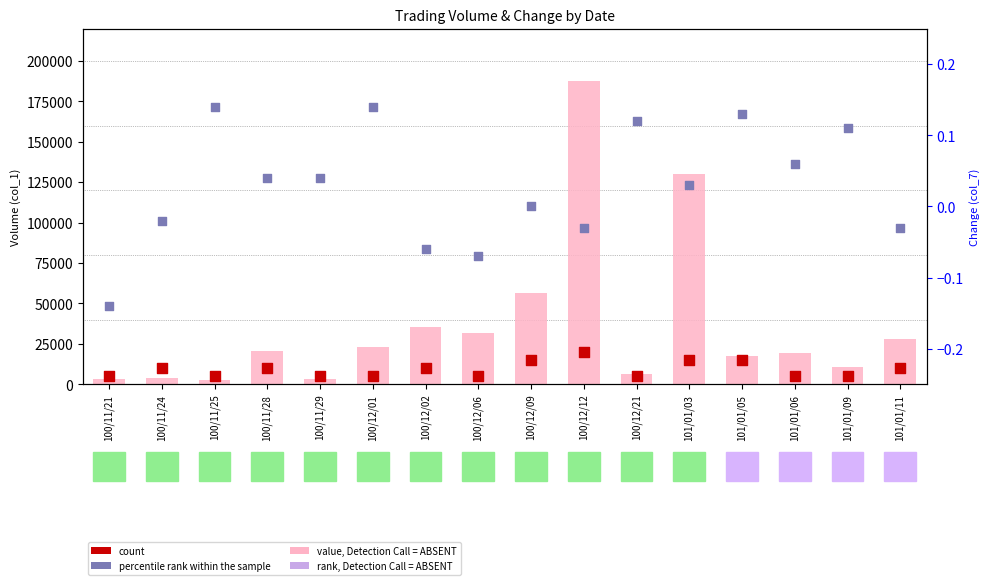

Is the value of count at 100/11/24 greater than the value of rank, Detection Call = ABSENT at 100/12/09?

Yes